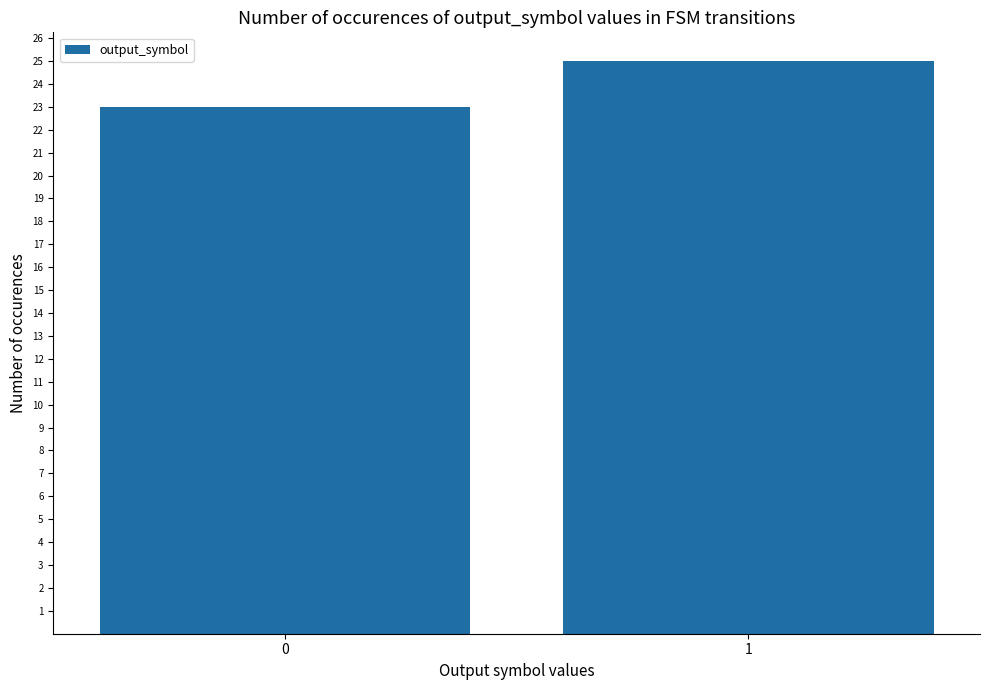

What is the maximum value shown in the chart?

25